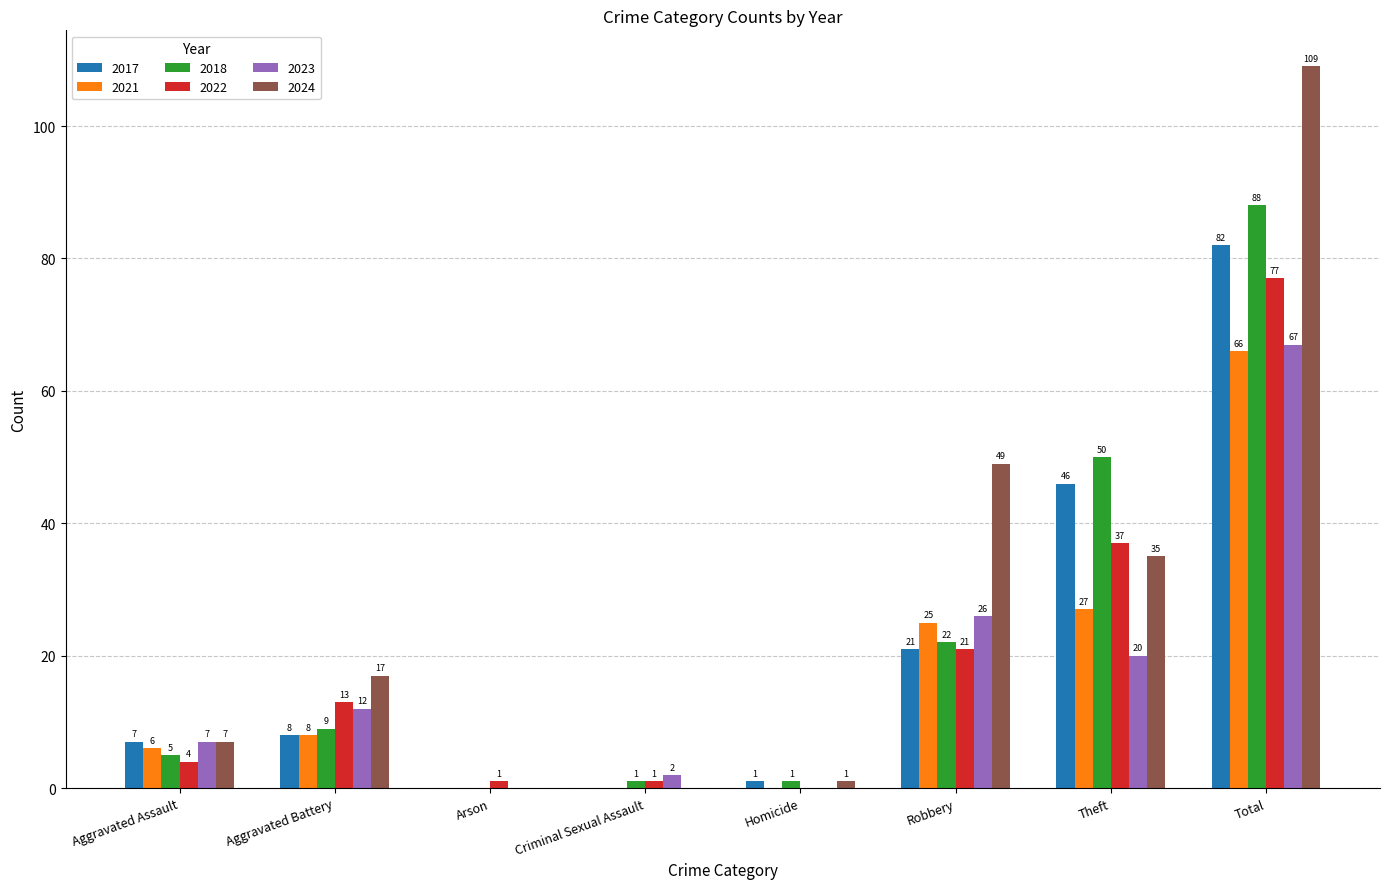

Are the bars grouped side by side (vs. stacked)?

Yes